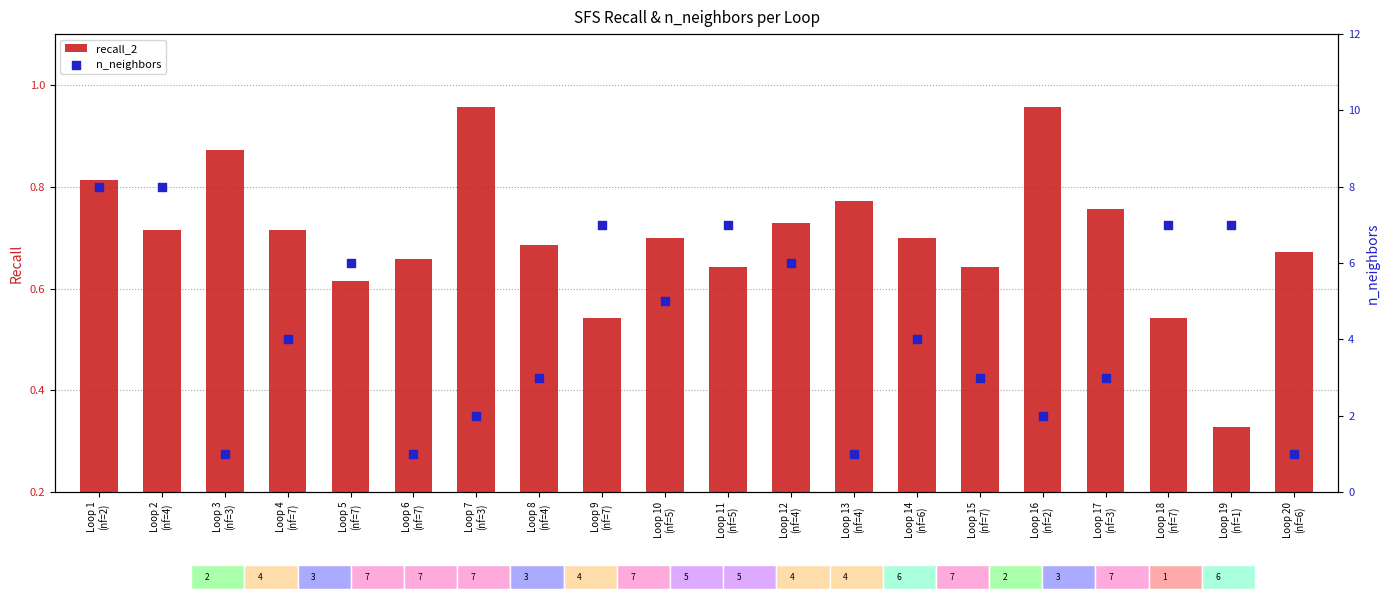

What are all the series names shown in the legend?

recall_2, n_neighbors